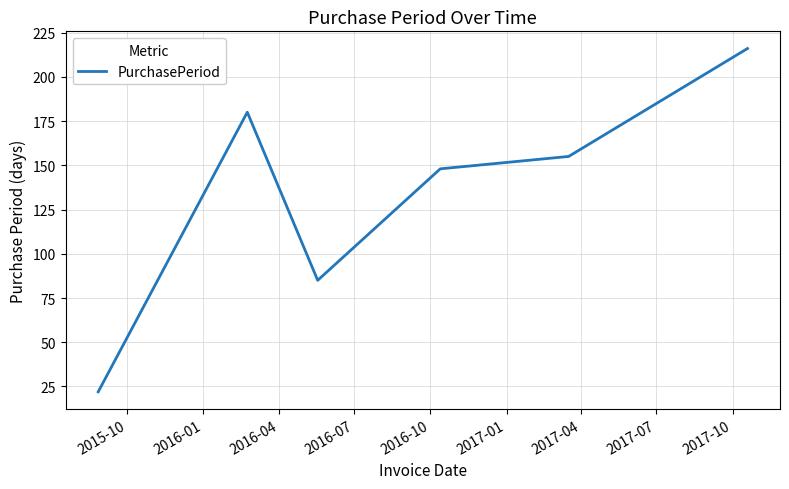

What is the difference between the maximum and second lowest values?

131